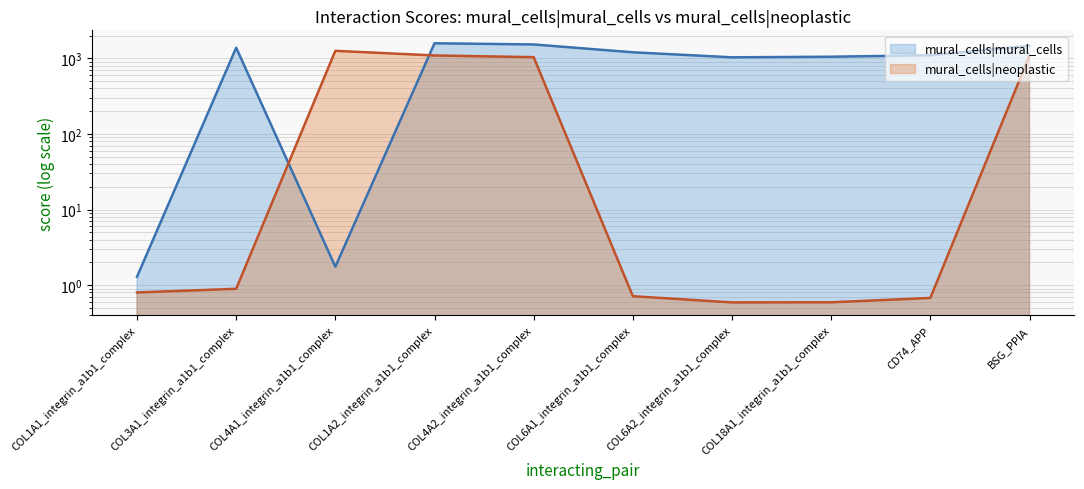

Which series has the largest total across all categories?

mural_cells|mural_cells